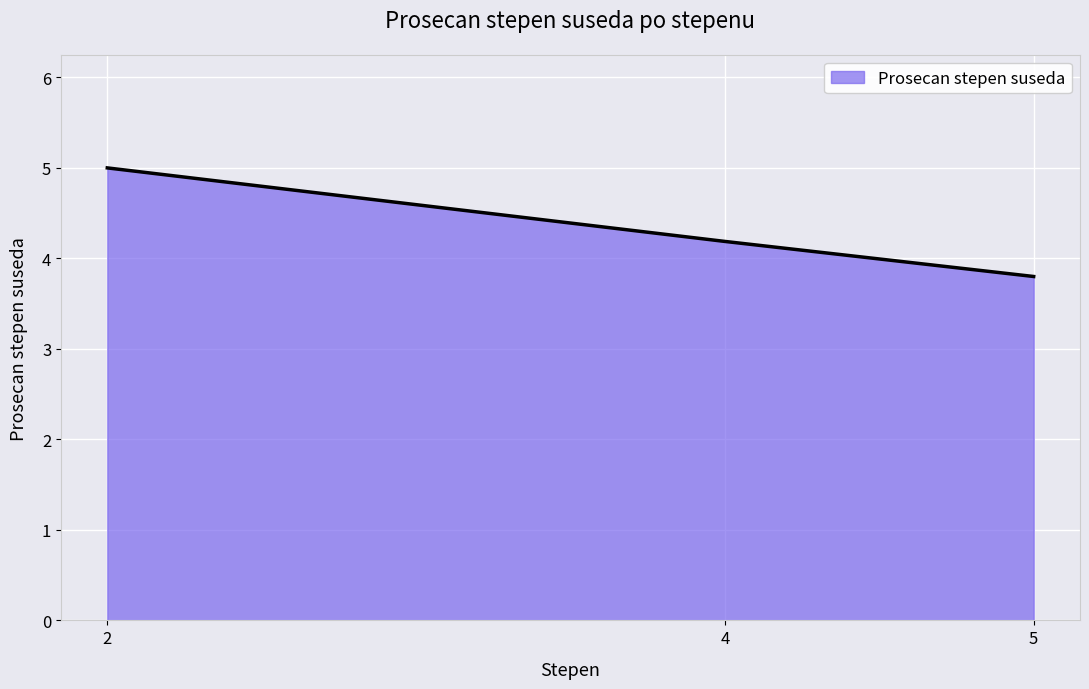

The value at 4 is 2.4. True or false?

False